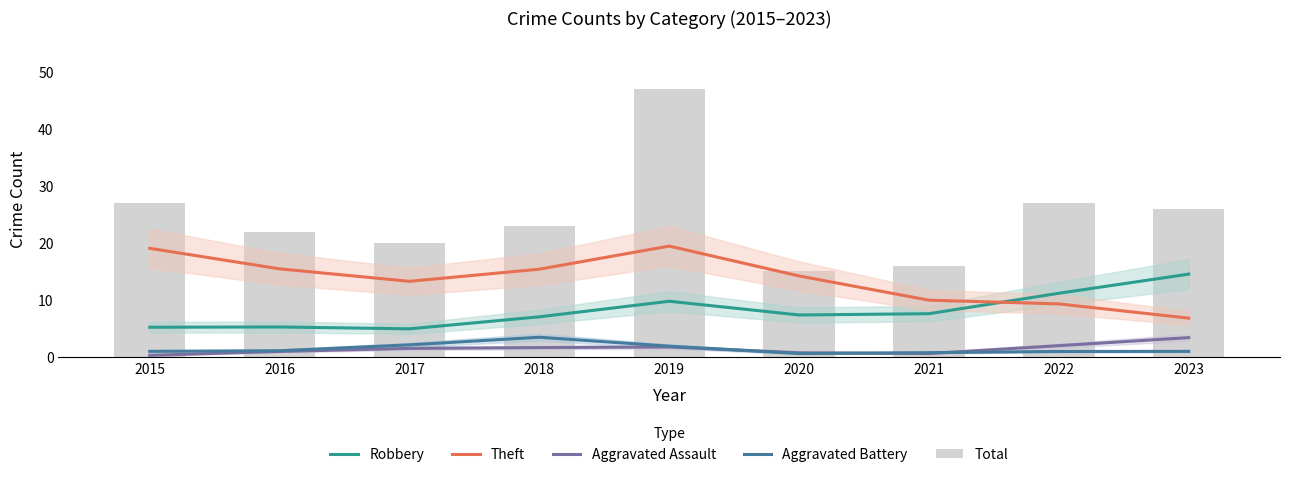

Reading left to right, list all the values displayed in this chart.

Robbery: 5.2	5.3	4.9	7.1	9.8	7.4	7.6	11.2	14.5
Theft: 19.1	15.5	13.3	15.4	19.5	14.2	10.0	9.3	6.8
Aggravated Assault: 0.3	1.0	1.5	1.7	1.8	0.8	0.6	2.0	3.4
Aggravated Battery: 1.0	1.1	2.1	3.5	1.9	0.6	0.8	1.0	1.0
Total: 27.0	22.0	20.0	23.0	47.0	15.0	16.0	27.0	26.0